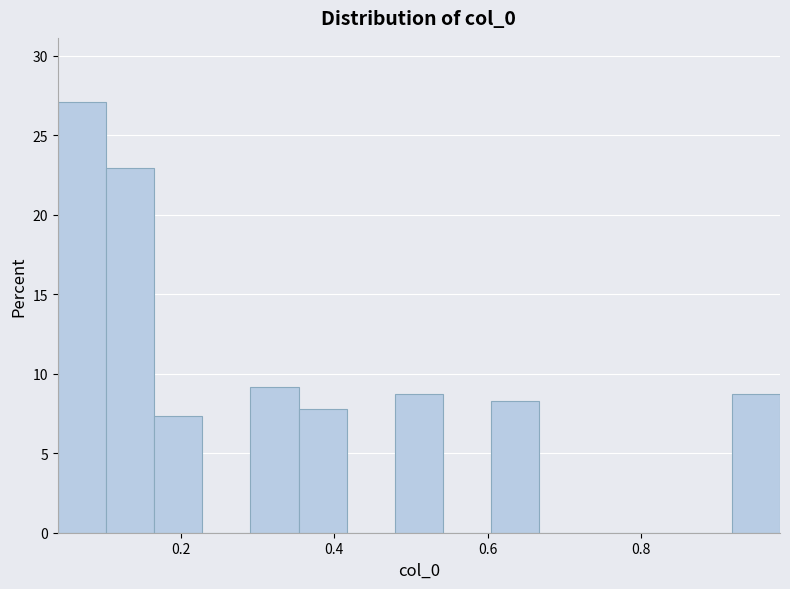

Around what value on the x-axis is the tallest bar? Give the approximate position of its centre, as read against the axis.

0.08